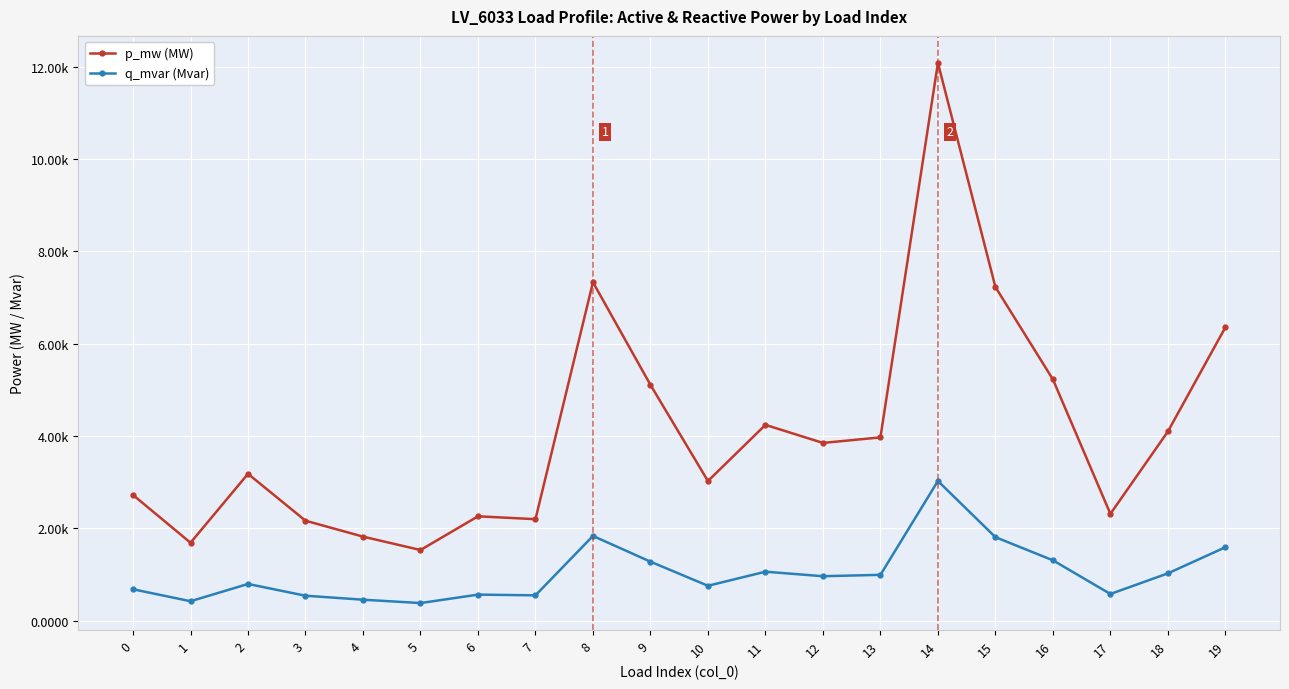

Is this an area chart (filled region under the line)?

No